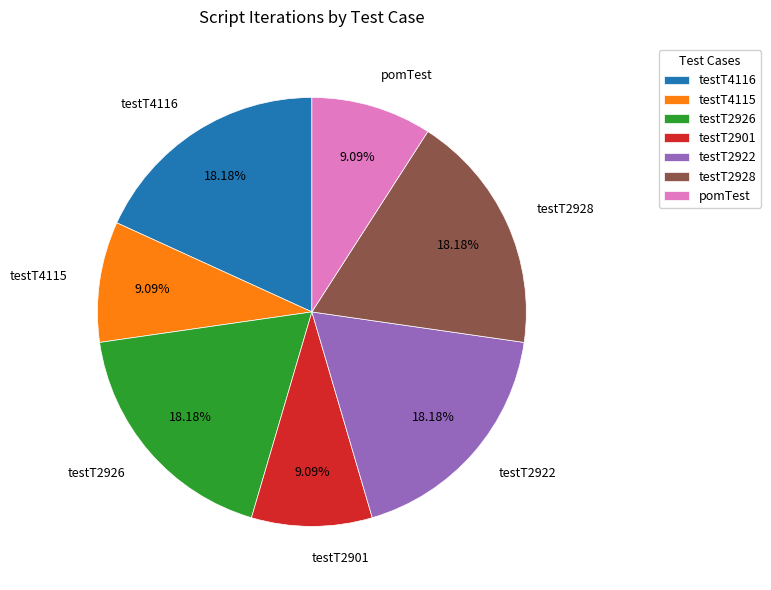

True or false: testT2928 accounts for 7% of the total.

False